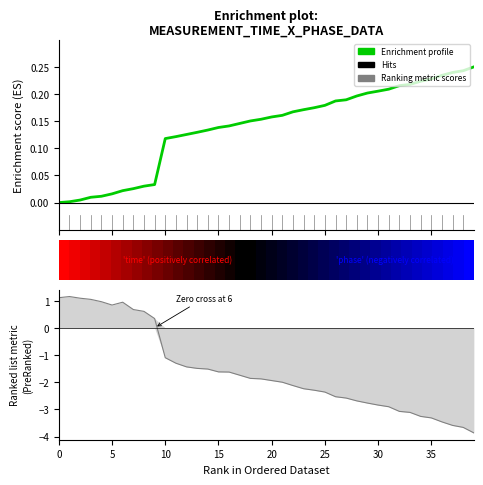

Is the value of Enrichment profile at 28 greater than the value of Ranking metric scores at 9?

No